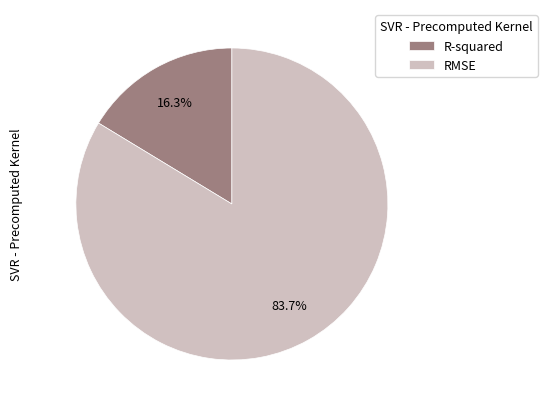

What is the smallest slice in the pie chart?

R-squared